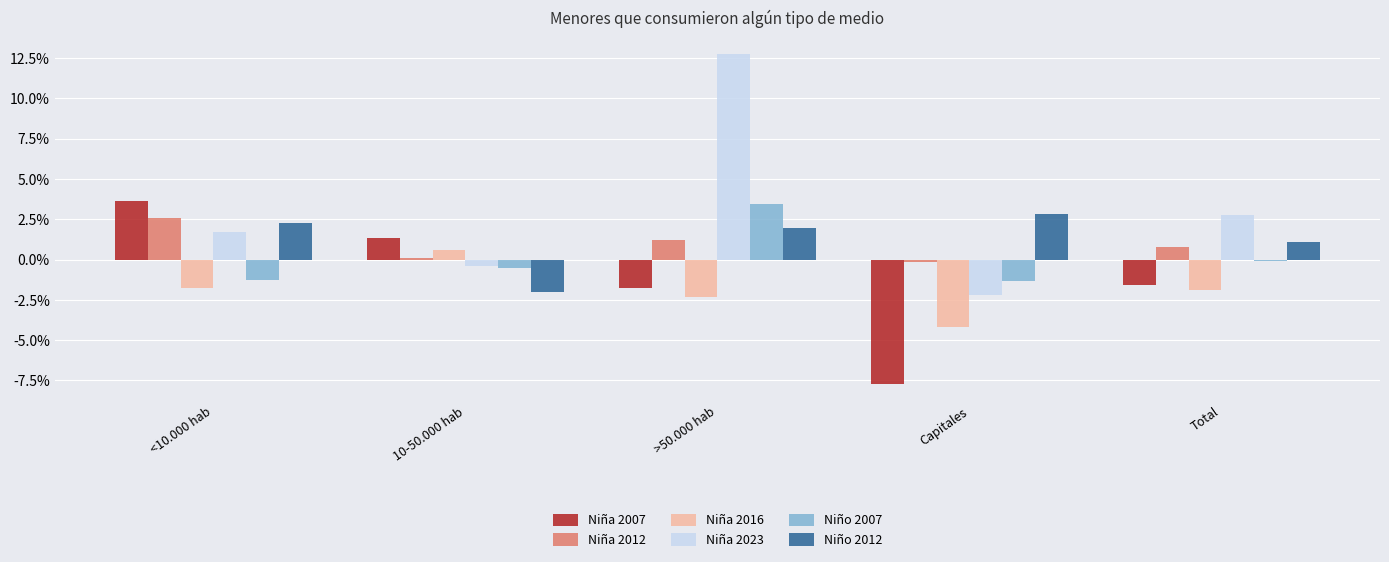

What are all the series names shown in the legend?

Niña 2007, Niña 2012, Niña 2016, Niña 2023, Niño 2007, Niño 2012